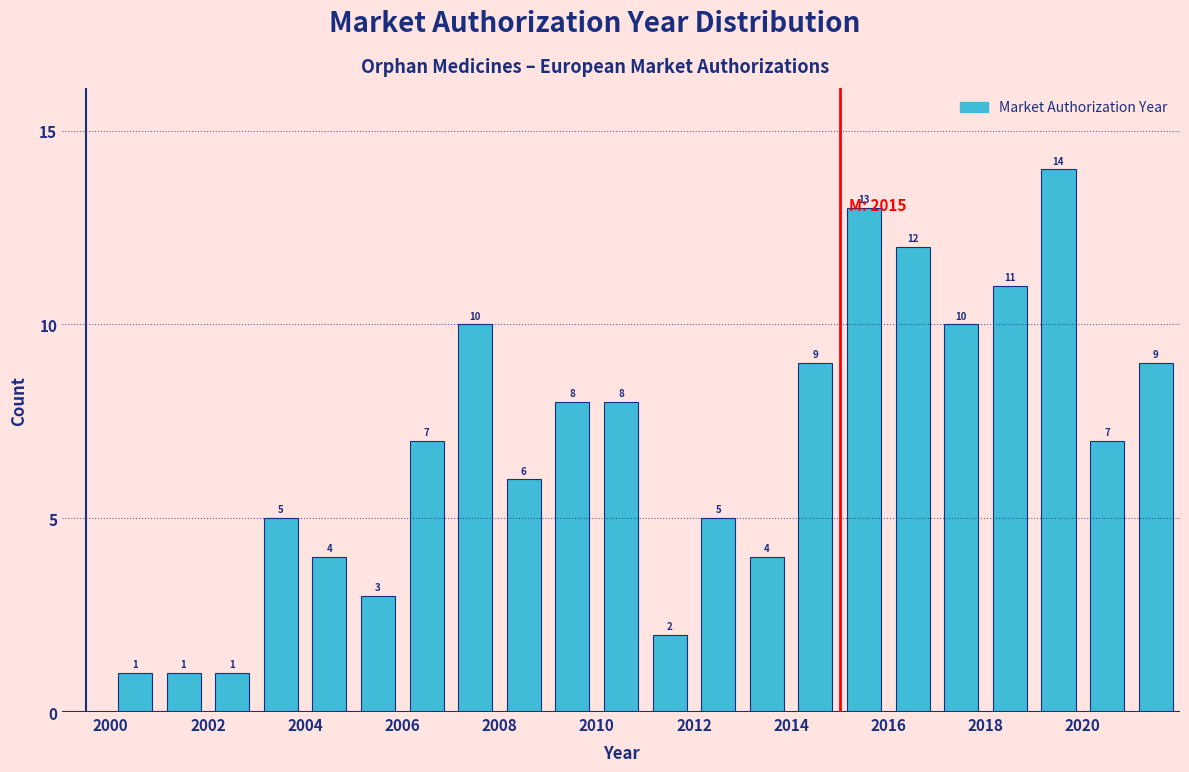

Reading left to right, transcribe this chart: for each bar, give the range it covers on the x-axis and its height.

2000 to 2001: 1
2001 to 2002: 1
2002 to 2003: 1
2003 to 2004: 5
2004 to 2005: 4
2005 to 2006: 3
2006 to 2007: 7
2007 to 2008: 10
2008 to 2009: 6
2009 to 2010: 8
2010 to 2011: 8
2011 to 2012: 2
2012 to 2013: 5
2013 to 2014: 4
2014 to 2015: 9
2015 to 2016: 13
2016 to 2017: 12
2017 to 2018: 10
2018 to 2019: 11
2019 to 2020: 14
2020 to 2021: 7
2021 to 2022: 9